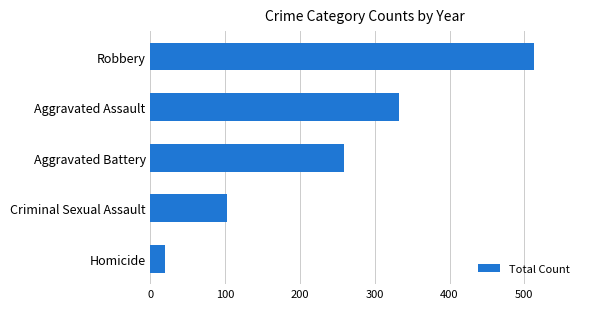

What is the difference between the second highest and minimum values?

313